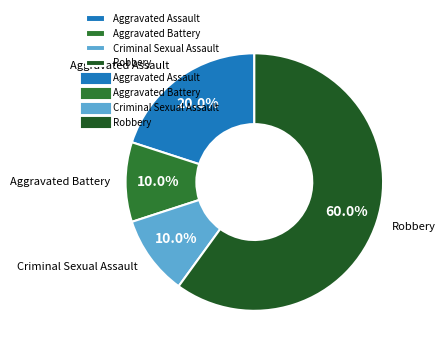

What is the largest slice in the pie chart?

Robbery